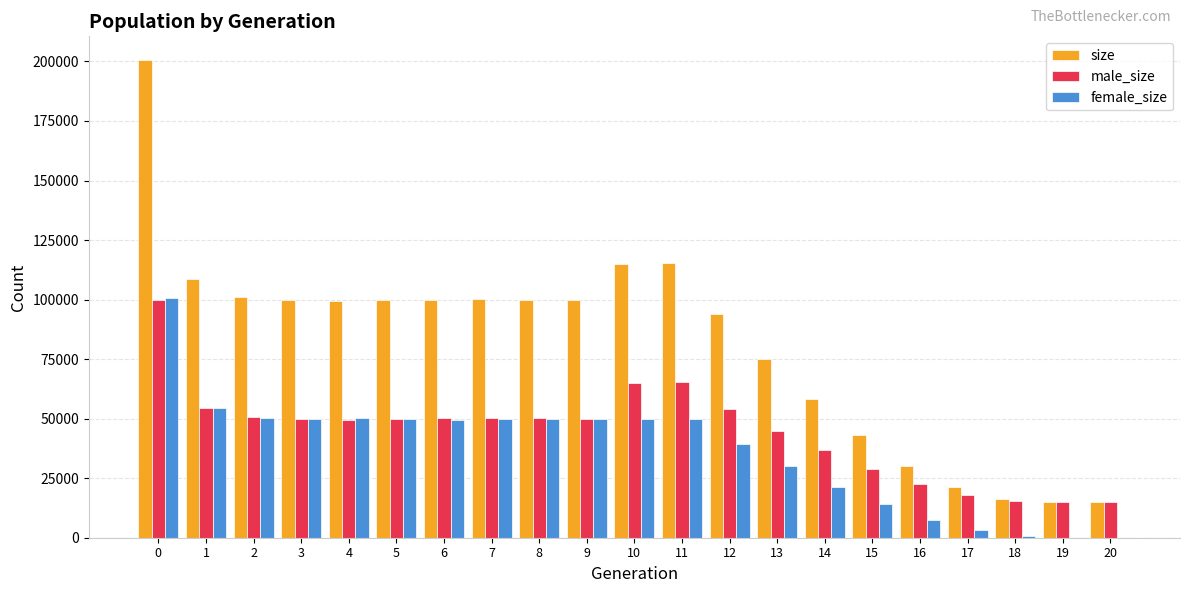

The female_size series shows 14438 at 12. True or false?

False